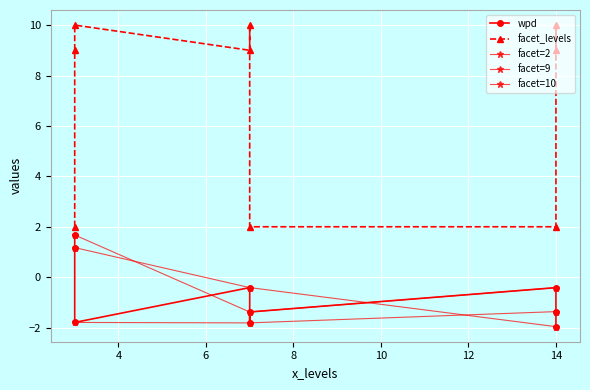

Which series has the widest spread of values?

facet_levels